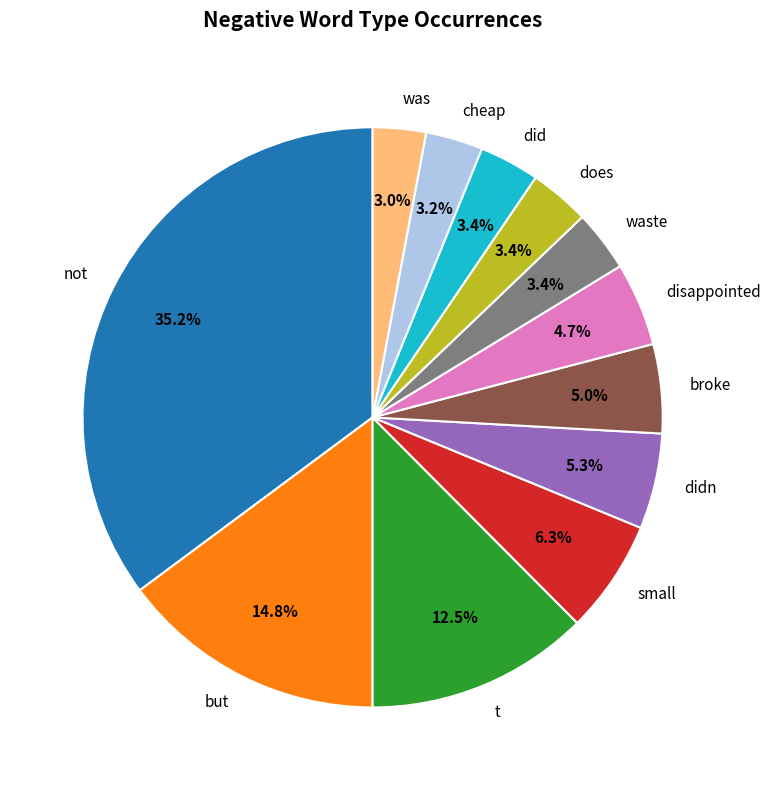

Does small represent more than half of the total?

No